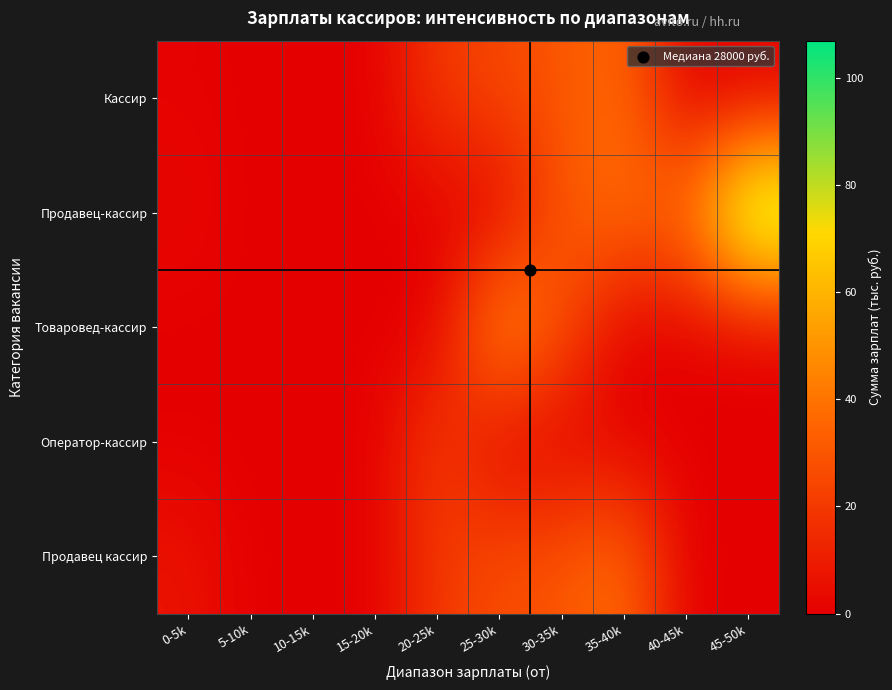

Between 30-35k and 20-25k, which is larger?

30-35k